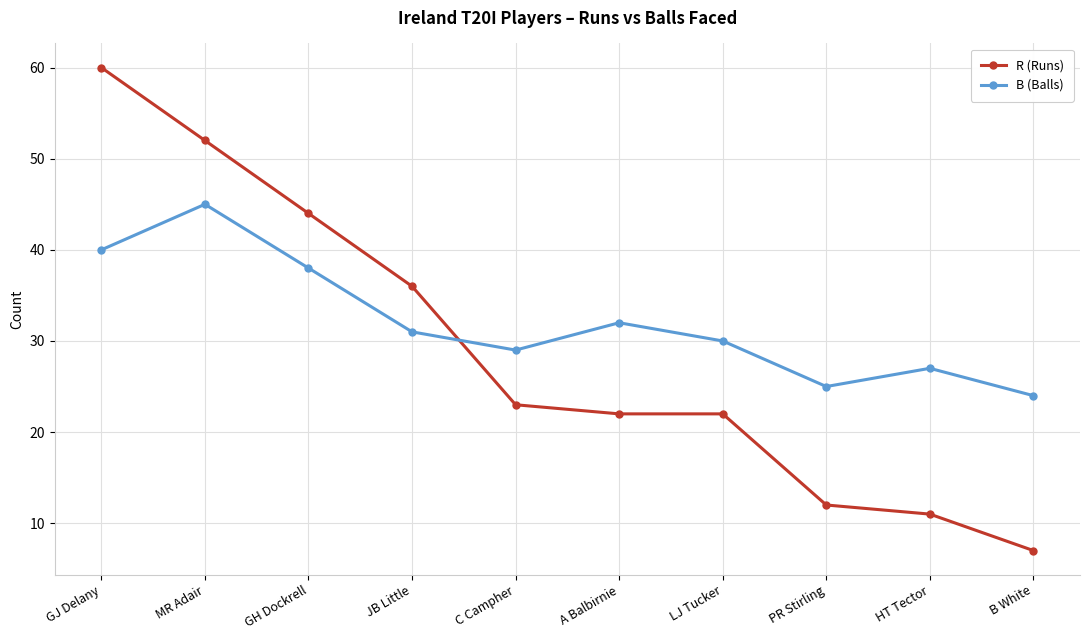

True or false: B (Balls) has a value of 27 at GJ Delany.

False